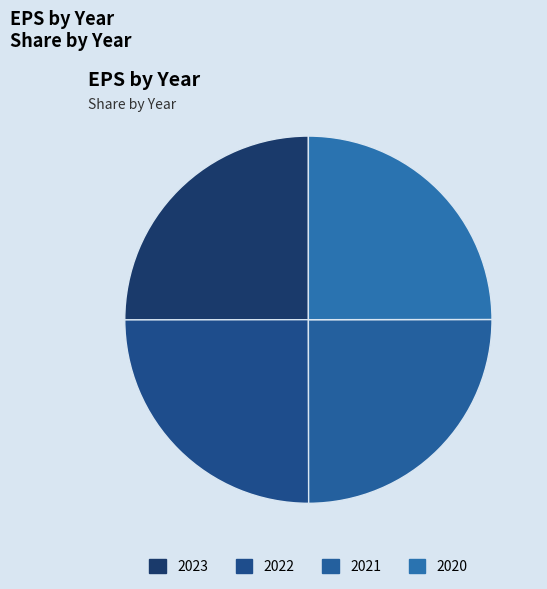

How many segments does this pie chart have?

4